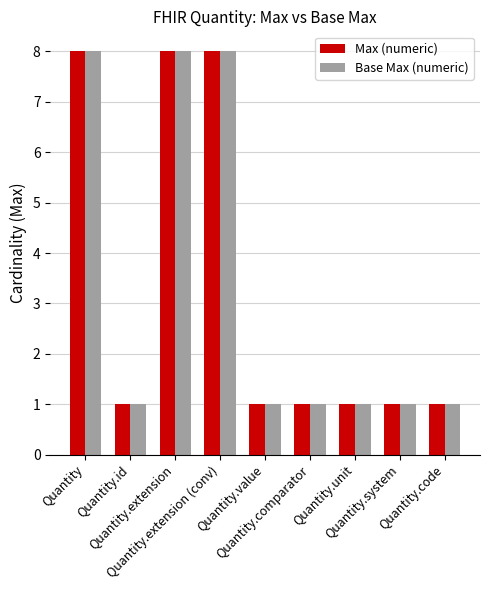

What is the sum of all Base Max (numeric) values?

30